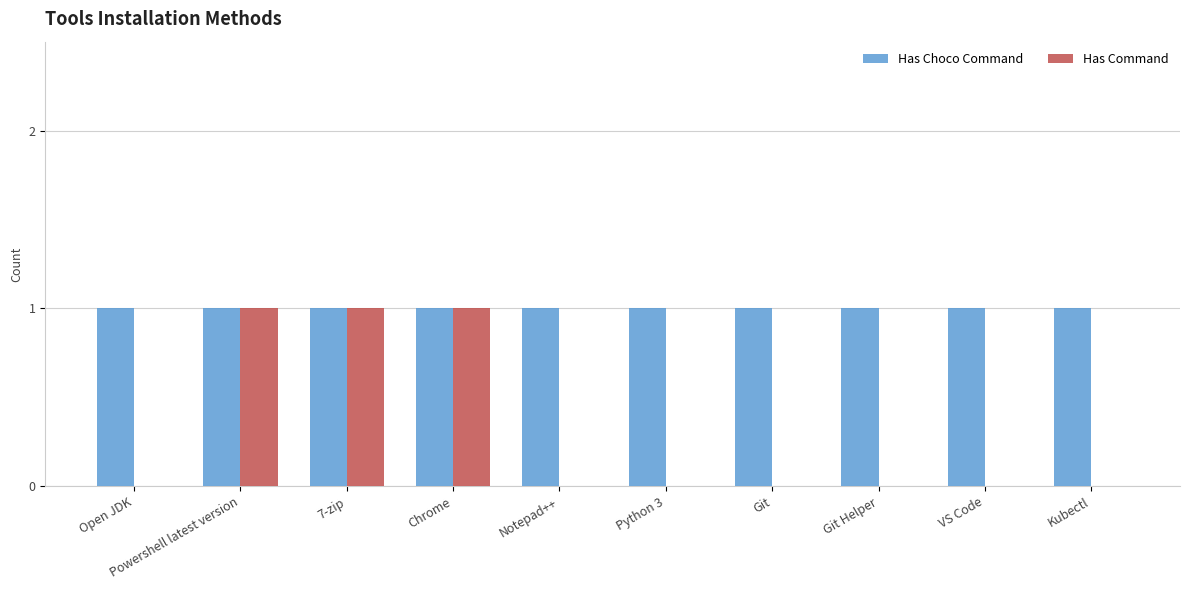

What is the maximum value shown in the chart?

1